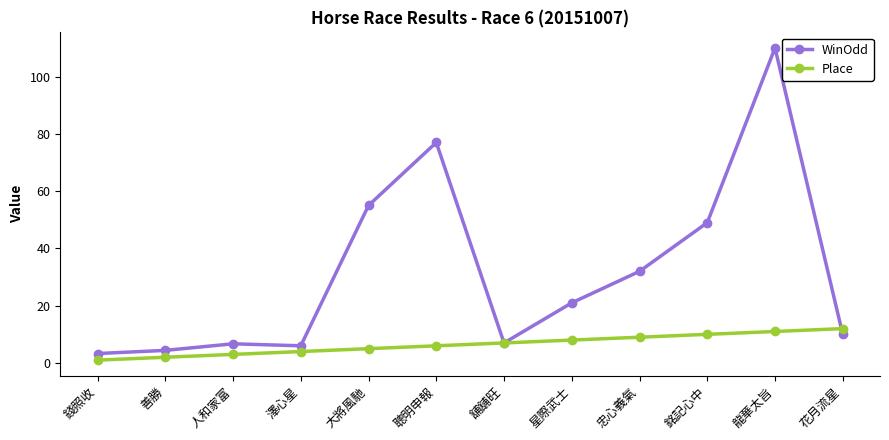

The value of WinOdd at 龍華太旨 is 74.1. True or false?

False